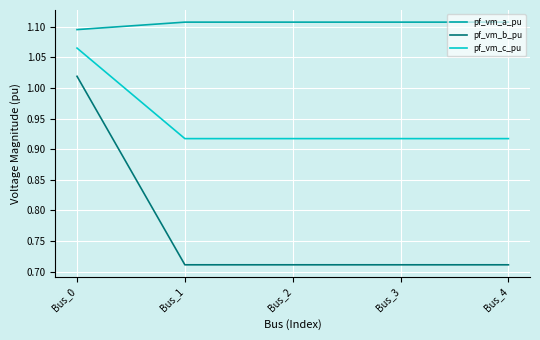

Which series has the widest spread of values?

pf_vm_b_pu